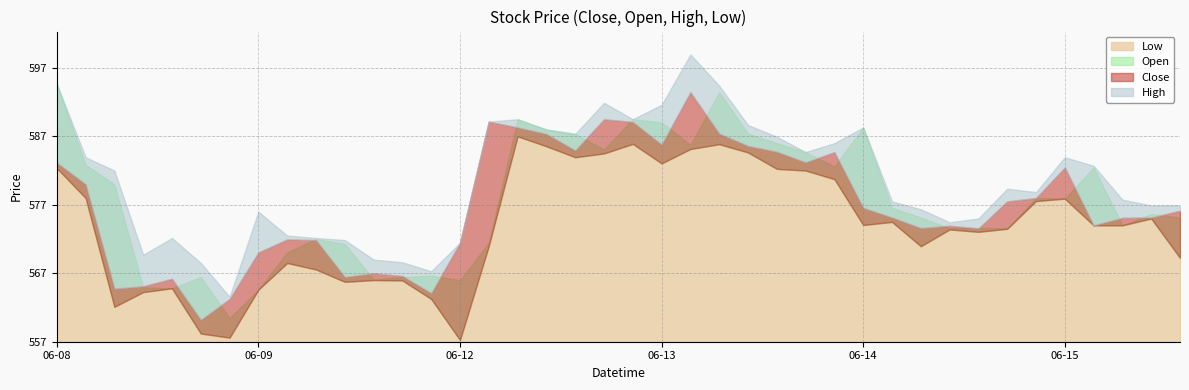

What is the label of the 39th point from the right?

2023-06-08 10:15